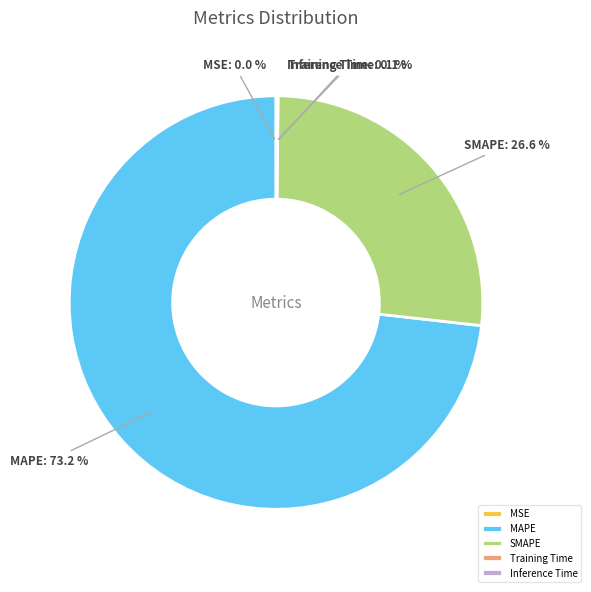

Is the sum of SMAPE and MAPE greater than half?

Yes